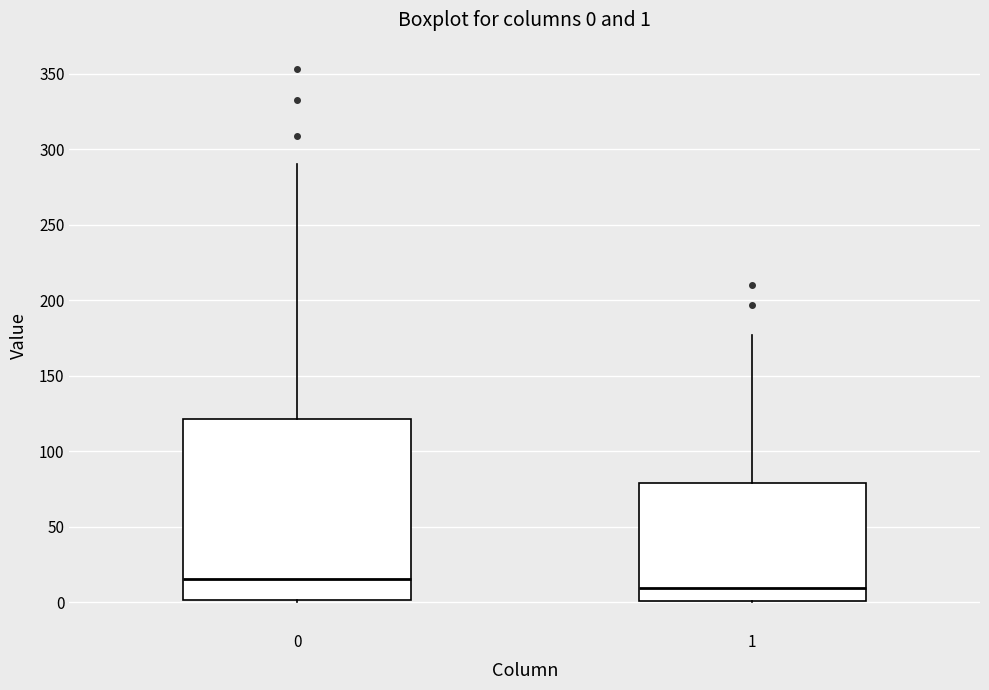

Which box is the tallest, from its lower edge to its upper edge?

0